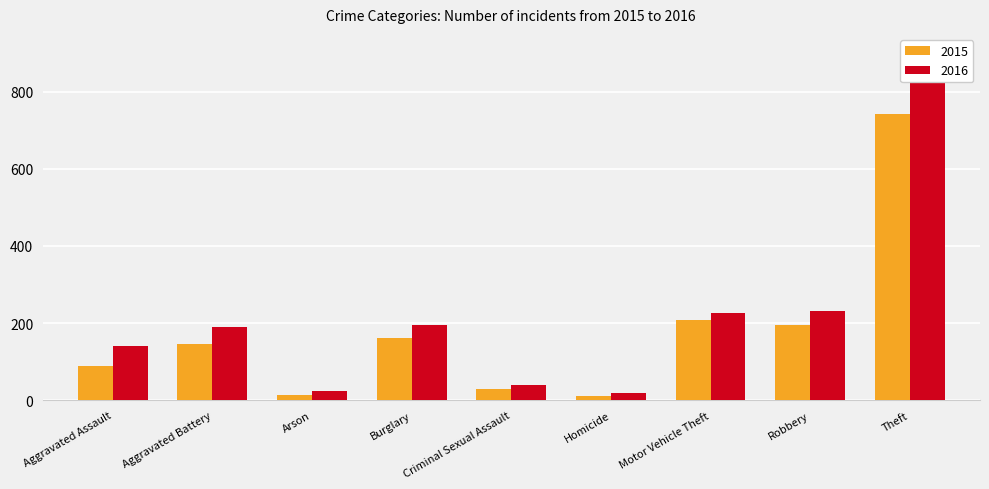

What is the spread (max minus min) of values at Aggravated Battery?

45